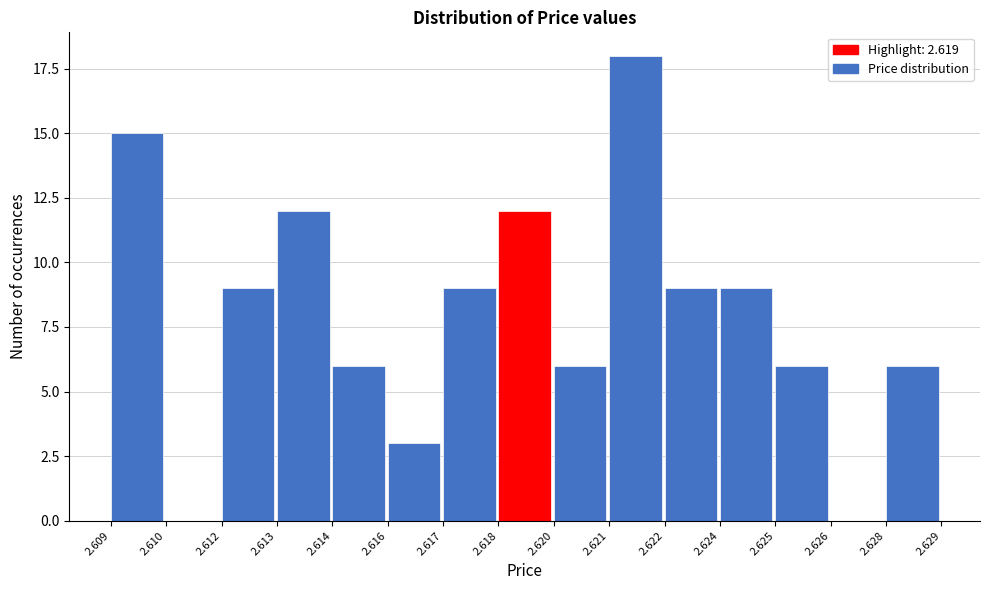

Reading left to right, extract all data points from this chart.

2.609=15	2.610=0	2.612=9	2.613=12	2.614=6	2.616=3	2.617=9	2.618=12	2.620=6	2.621=18	2.622=9	2.624=9	2.625=6	2.626=0	2.628=6